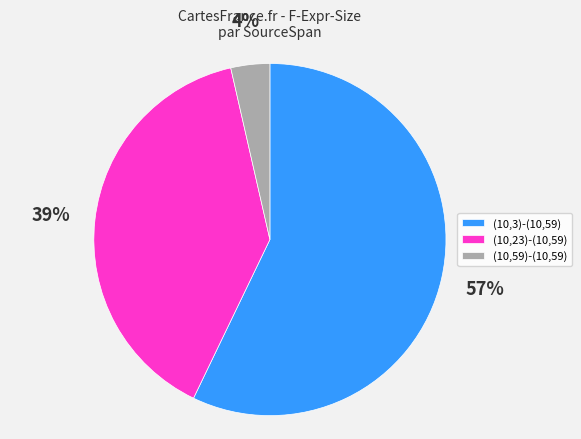

To the nearest percent, what is the average slice percentage?

33%